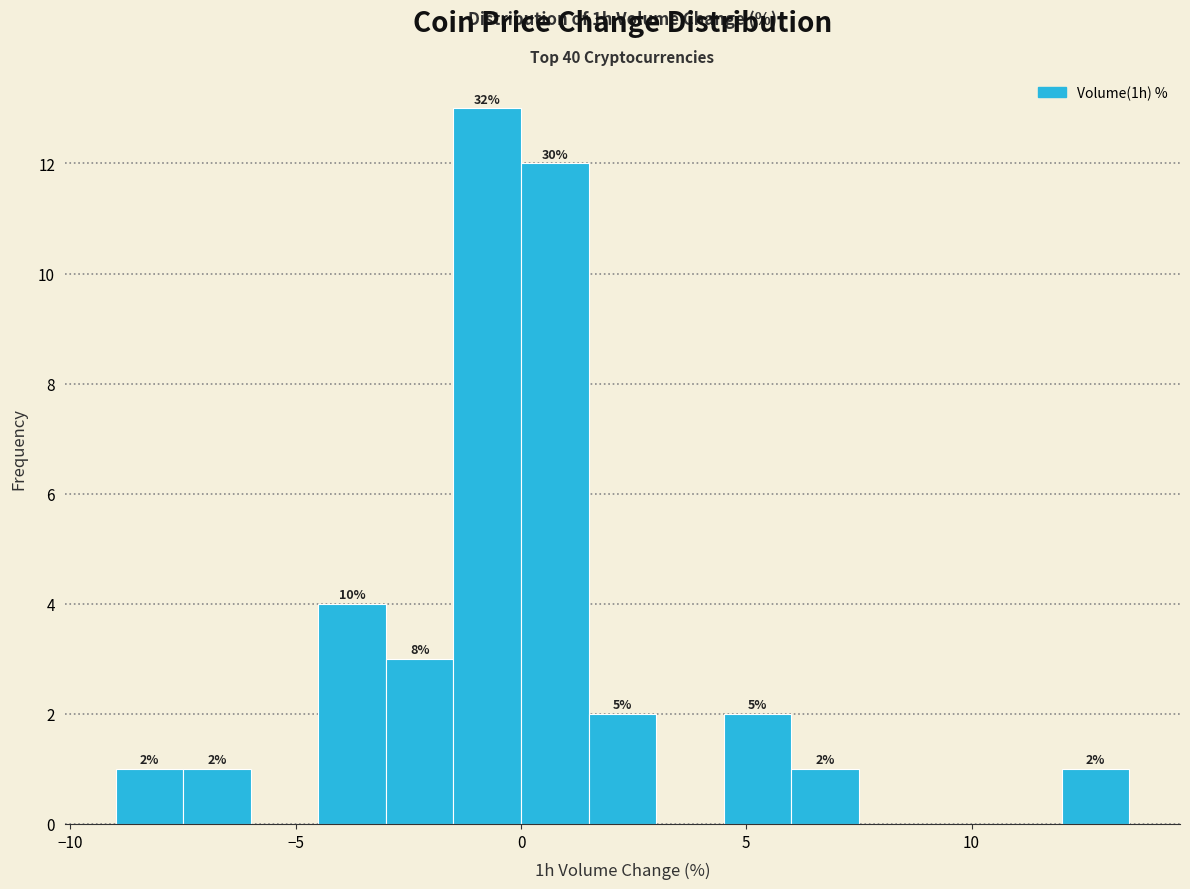

Around what value on the x-axis is the tallest bar? Give the approximate position of its centre, as read against the axis.

-0.5